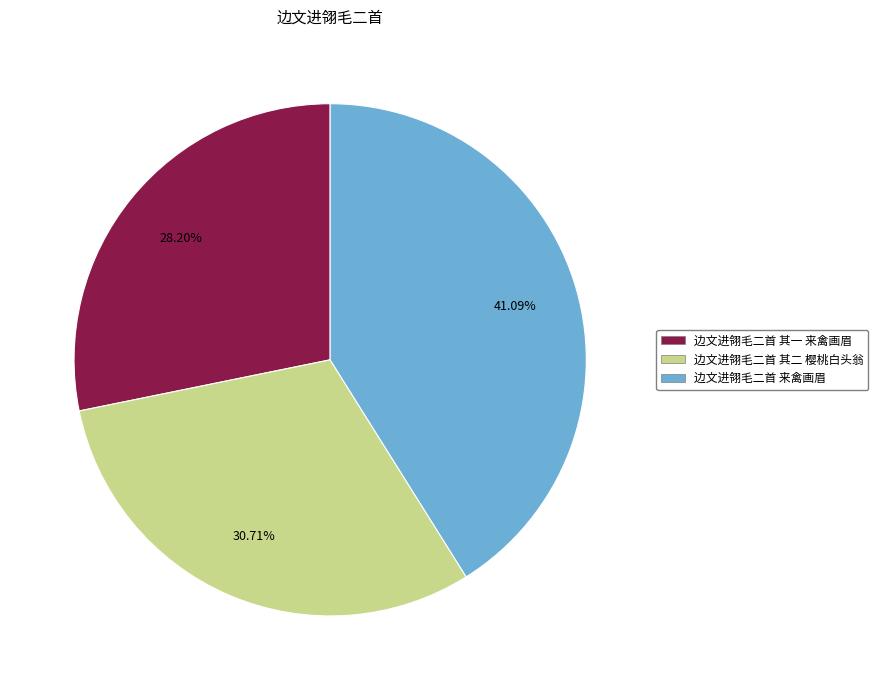

True or false: 边文进翎毛二首 其二 樱桃白头翁 accounts for 43% of the total.

False